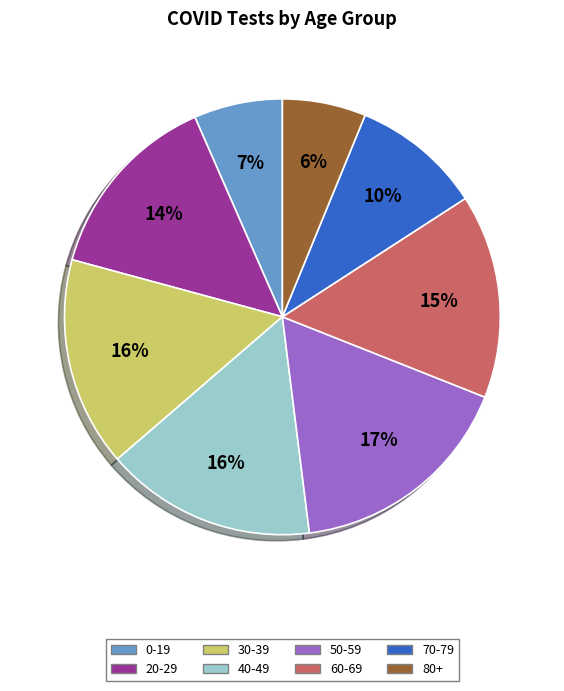

True or false: 80+ accounts for 15% of the total.

False